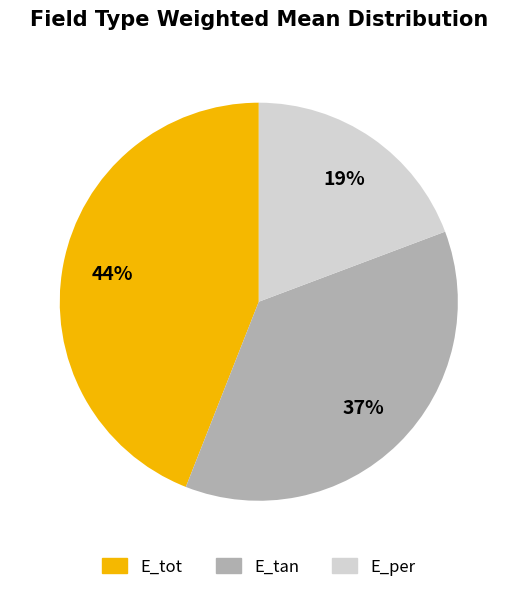

Is there any slice that represents more than half of the pie?

No